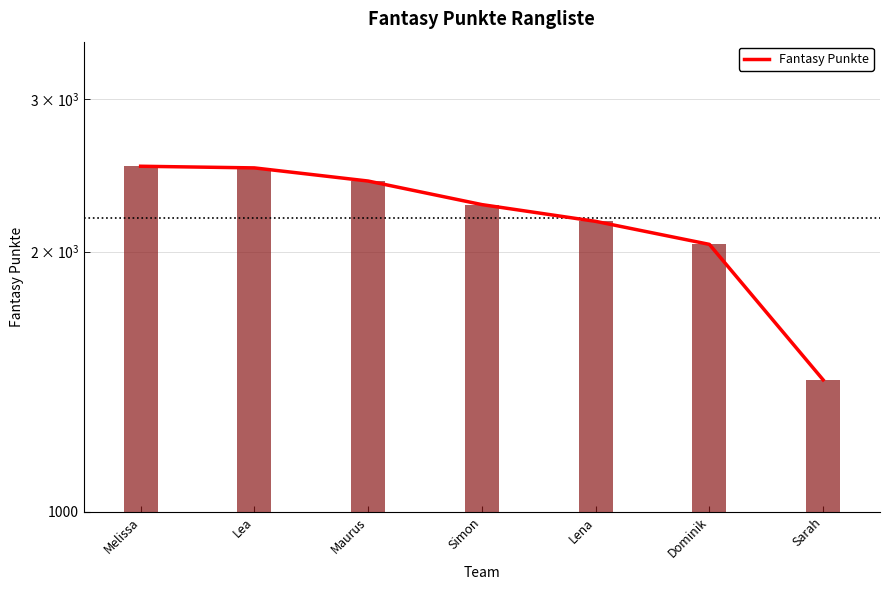

The value at Melissa is 3618. True or false?

False